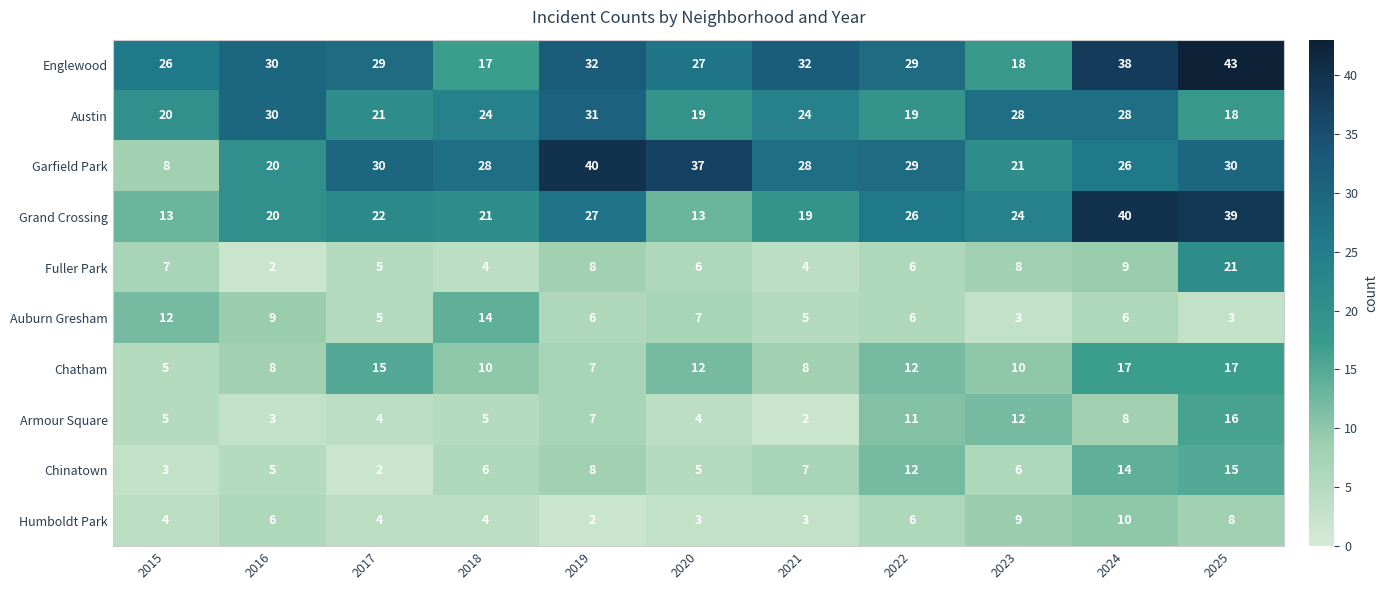

At how many categories does at least one series exceed 14?

11